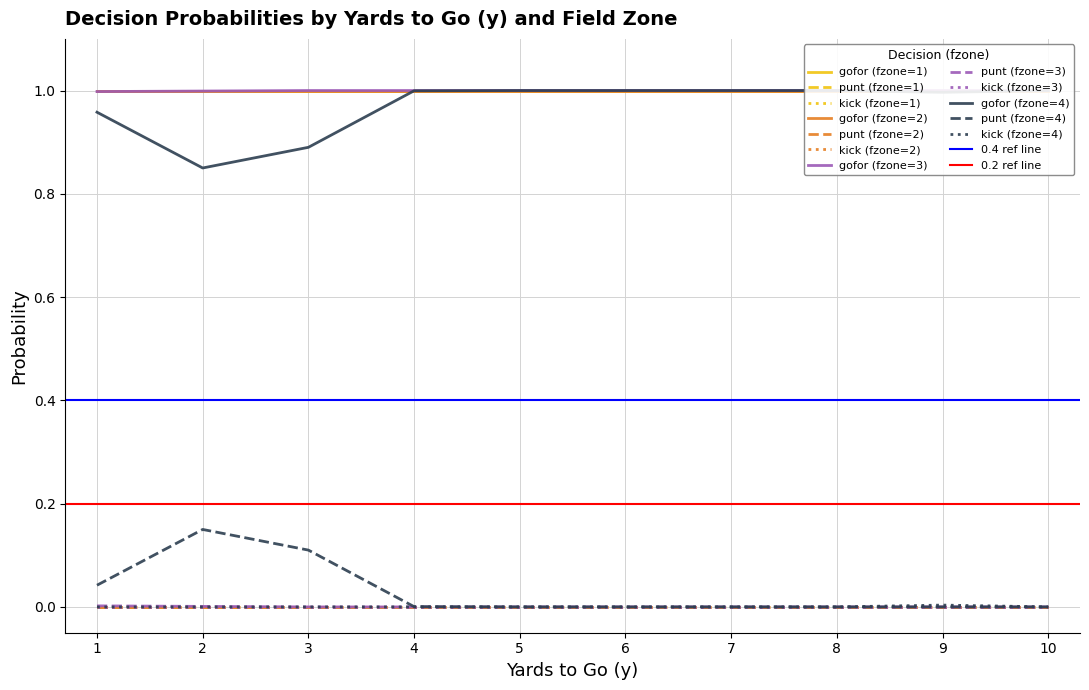

Which series has the widest spread of values?

gofor